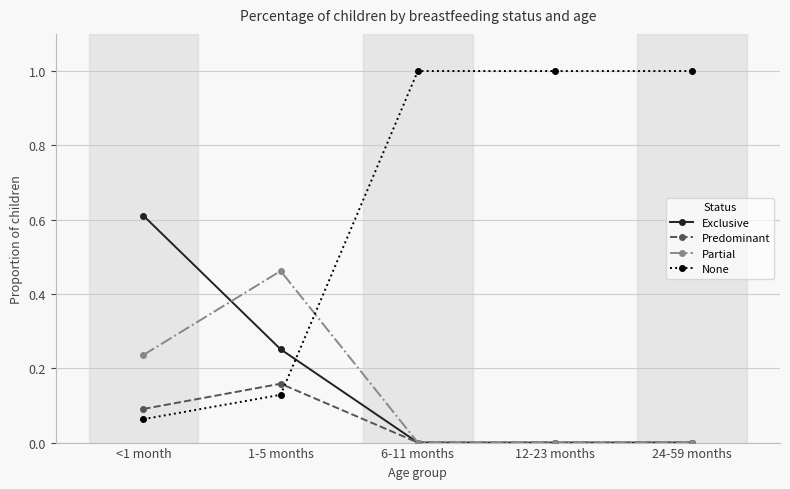

Is the value of Predominant at 24-59 months greater than the value of None at <1 month?

No